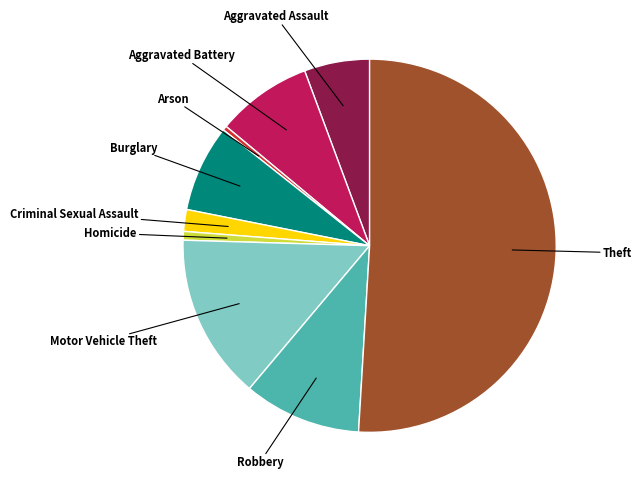

How many slices are in this pie chart?

9